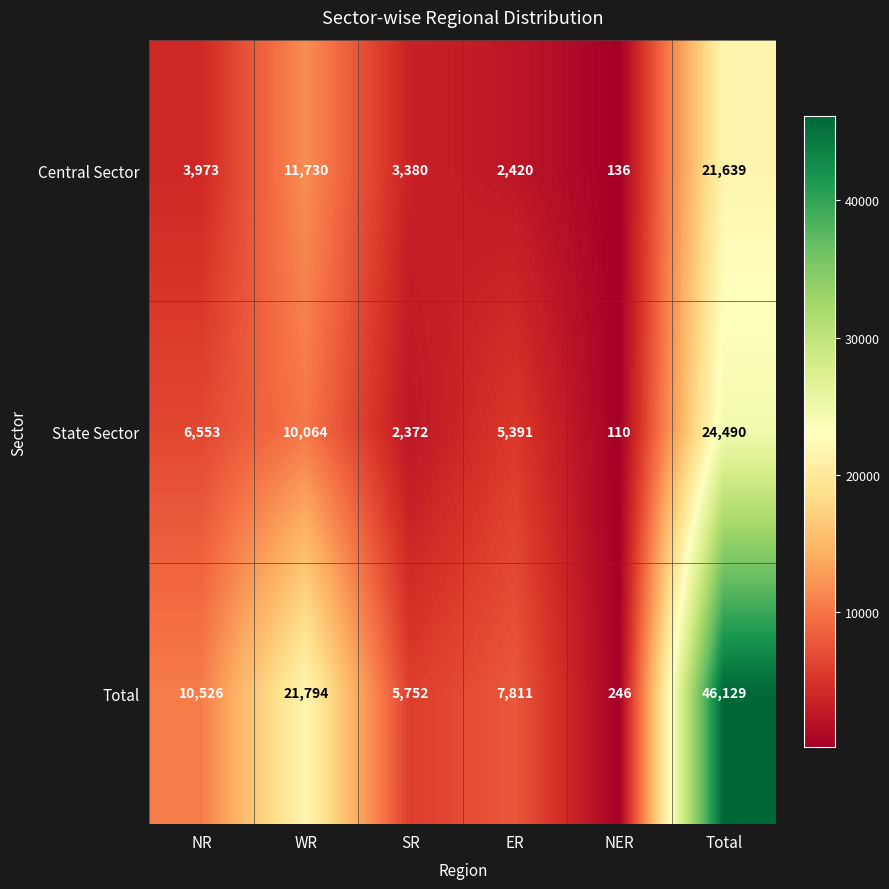

Rank the series at NR from highest to lowest value.

Total, State Sector, Central Sector